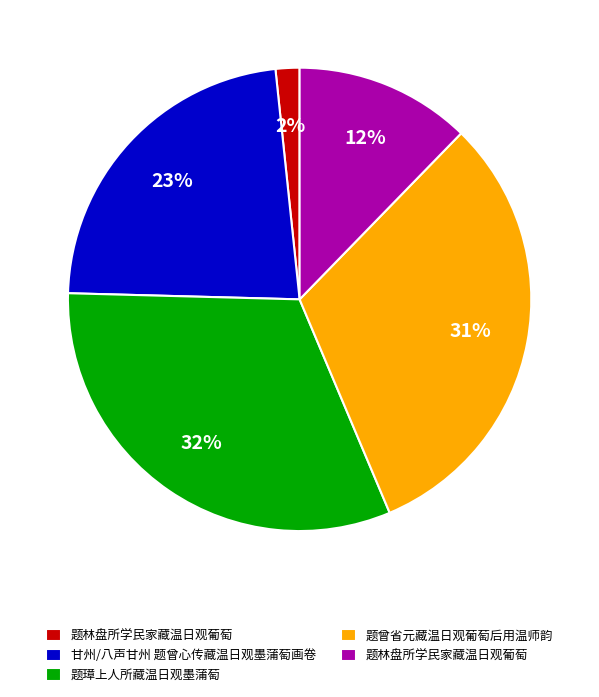

Is there a majority slice in this chart?

No